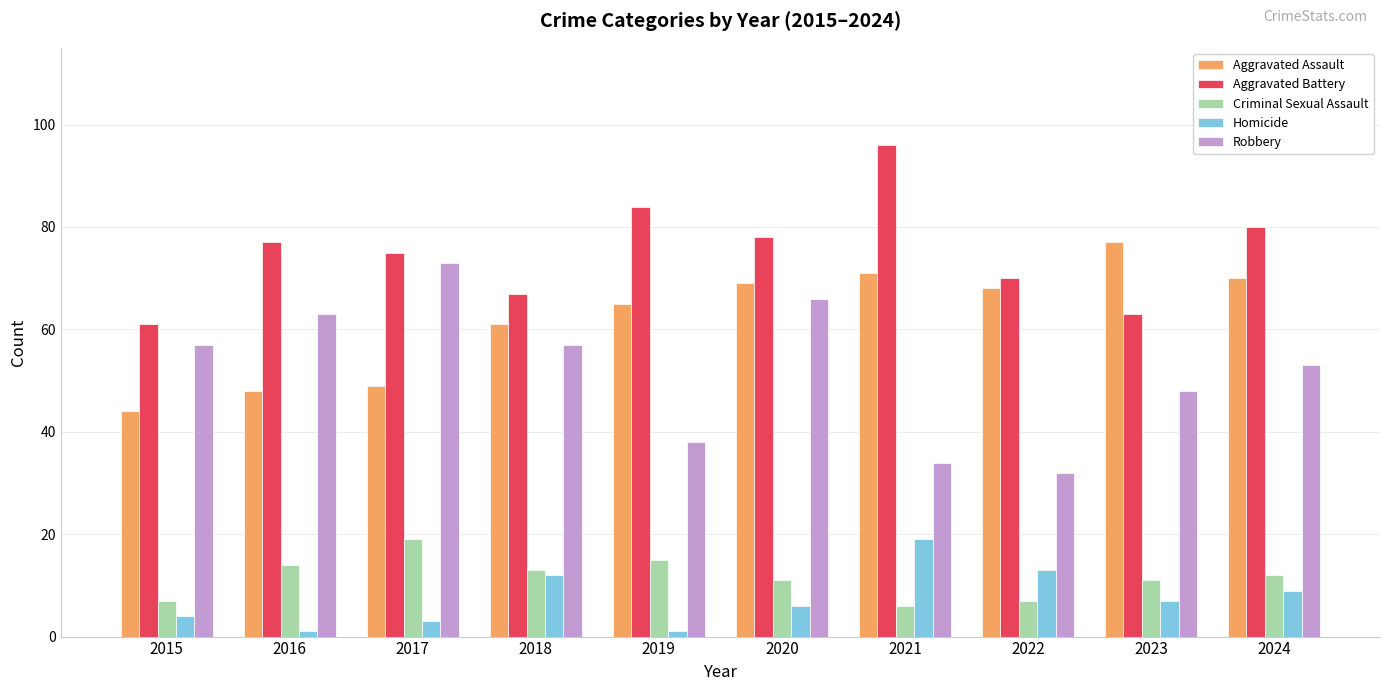

What is the average value of the Homicide series?

8